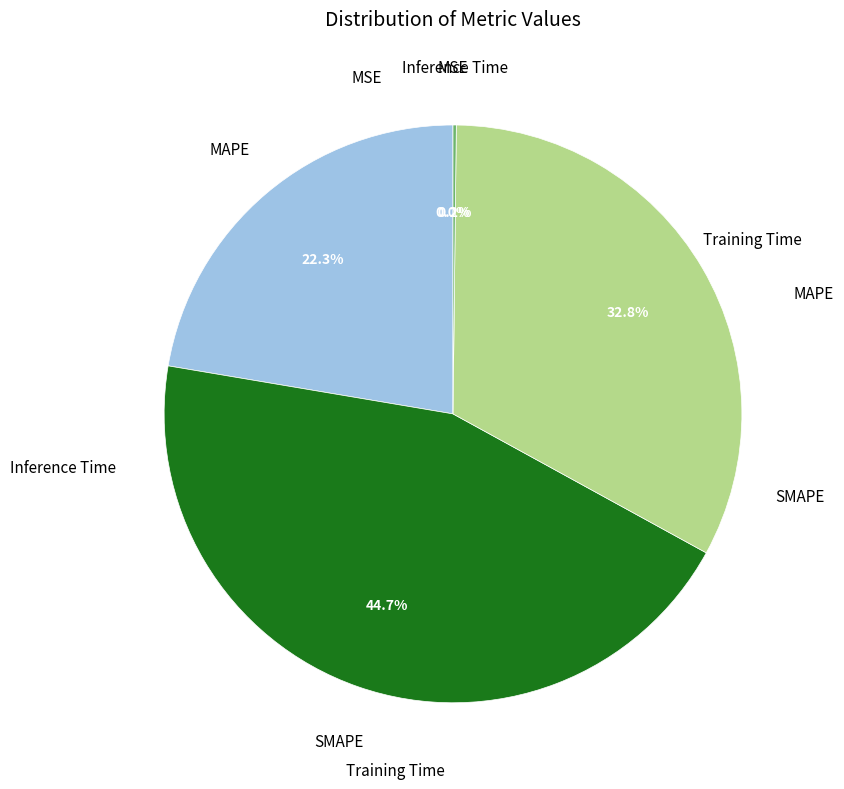

Does any single category account for the majority?

No